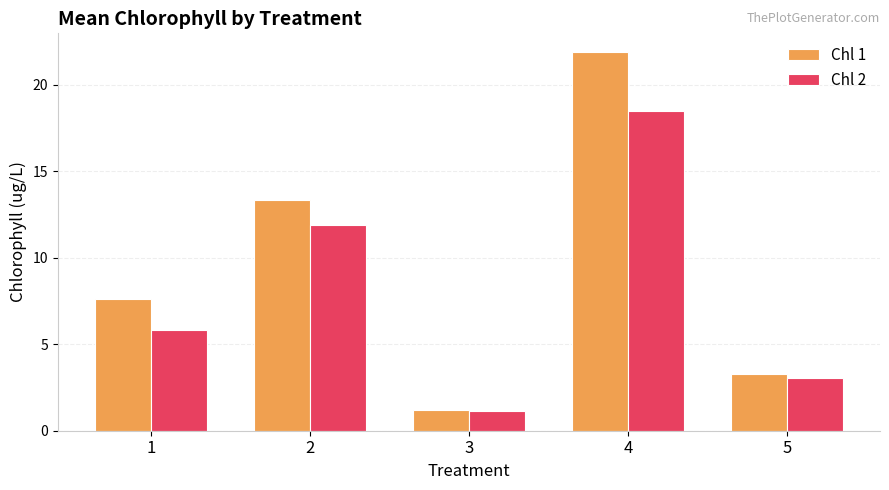

Which series changed the most between 1 and 5?

Chl 1